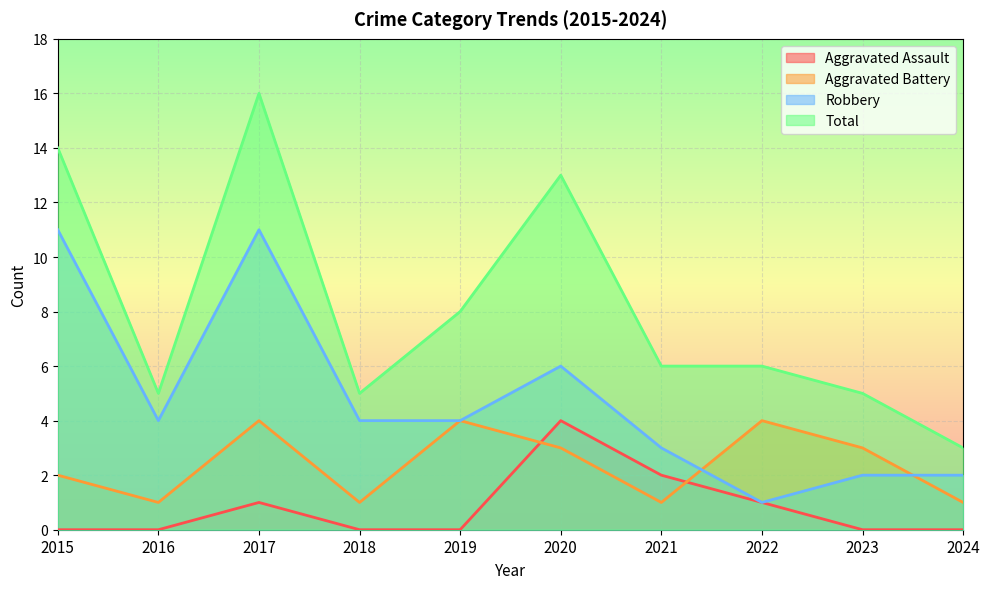

At which label does Total first exceed 6?

2015